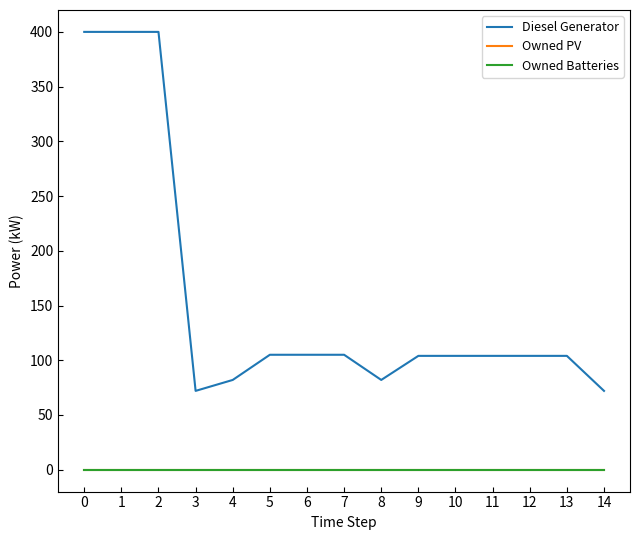

List the labels in order of Owned Batteries value, smallest first.

0, 1, 2, 3, 4, 5, 6, 7, 8, 9, 10, 11, 12, 13, 14